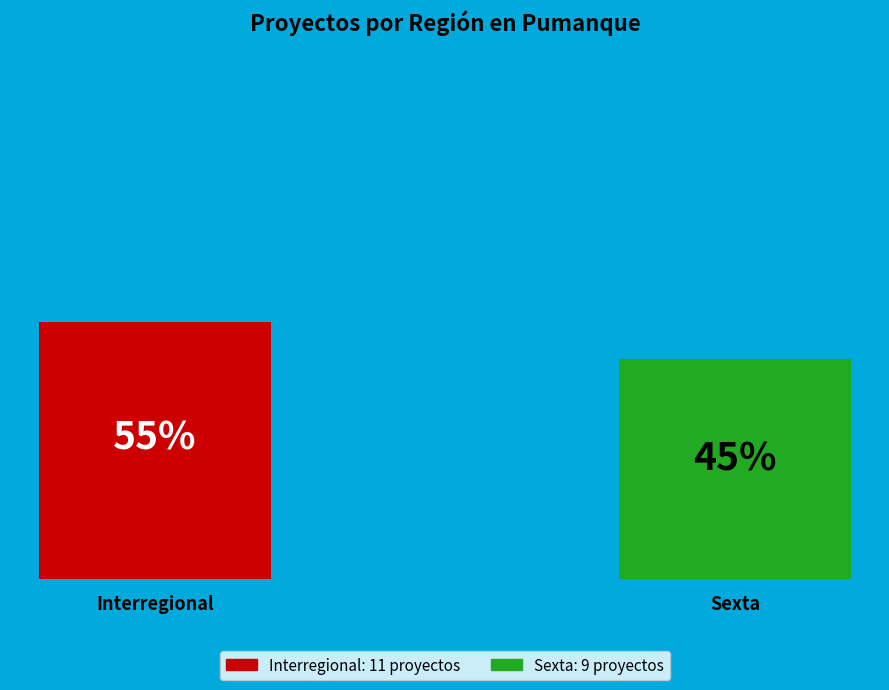

Count the number of slices in the pie.

2